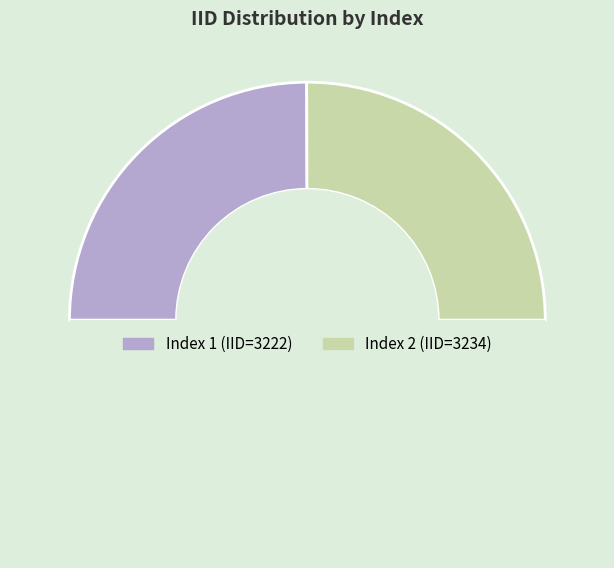

Count the number of slices in the pie.

3